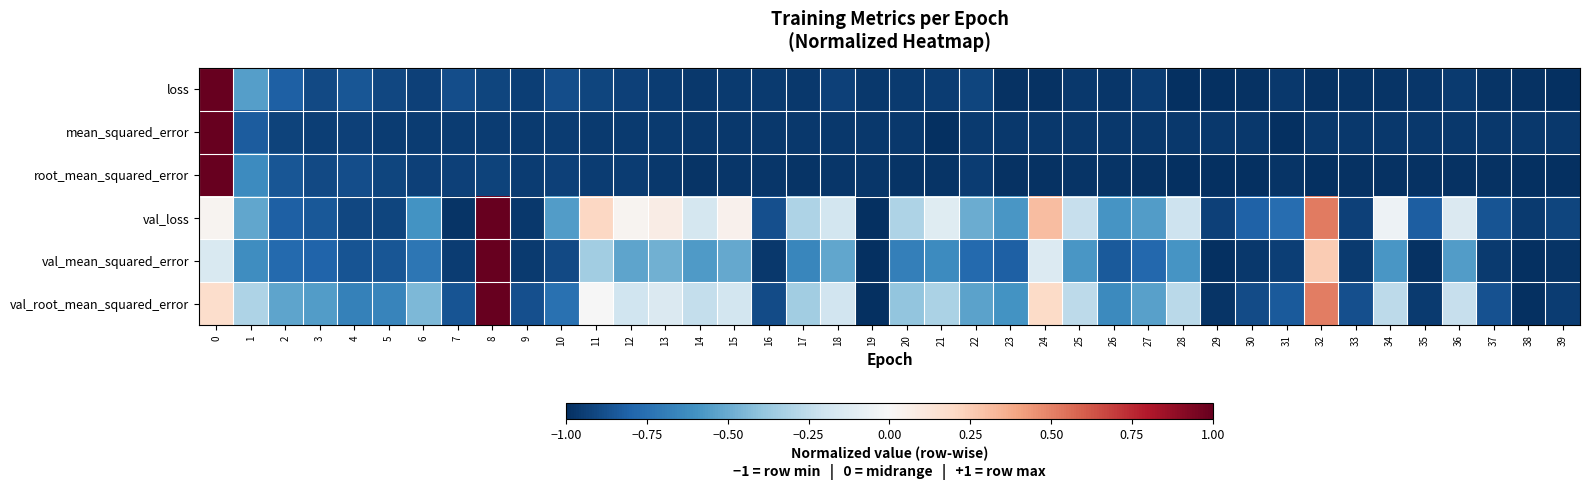

At 26, list the series in order from smallest to largest.

root_mean_squared_error, loss, mean_squared_error, val_mean_squared_error, val_root_mean_squared_error, val_loss